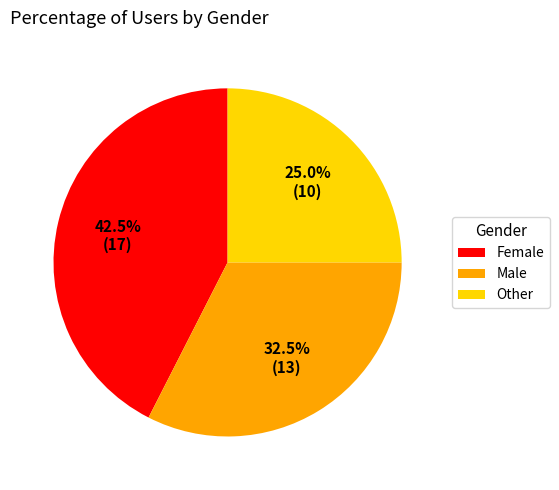

How many segments does this pie chart have?

3